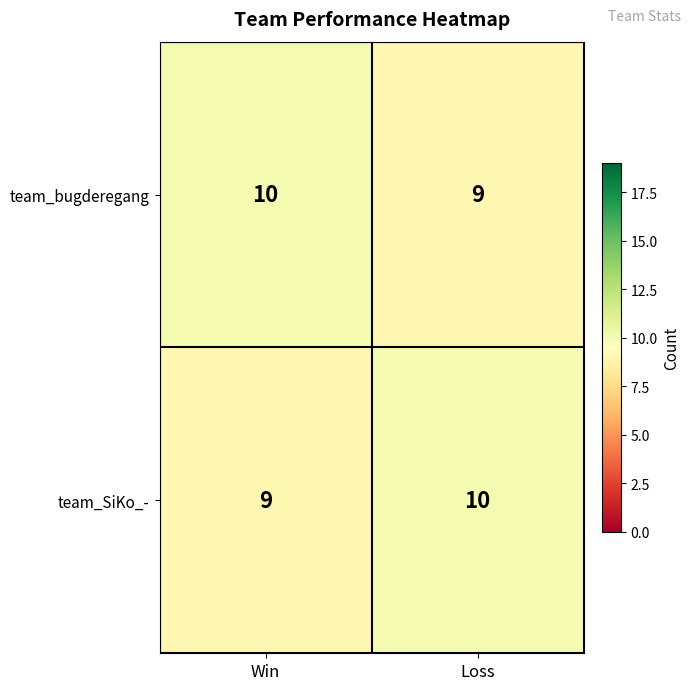

What is the average value of the team_bugderegang series?

10